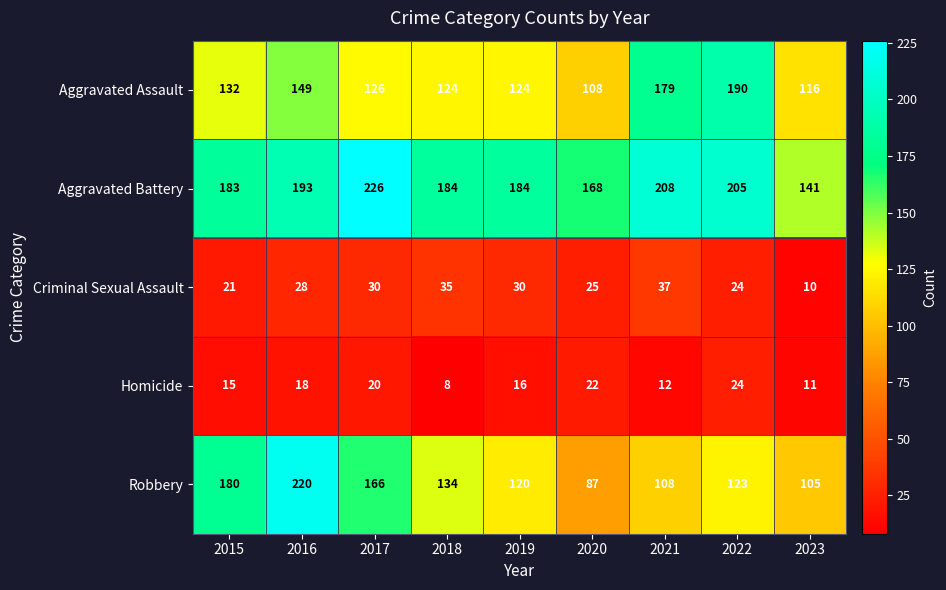

At which category is the sum across all series the highest?

2016